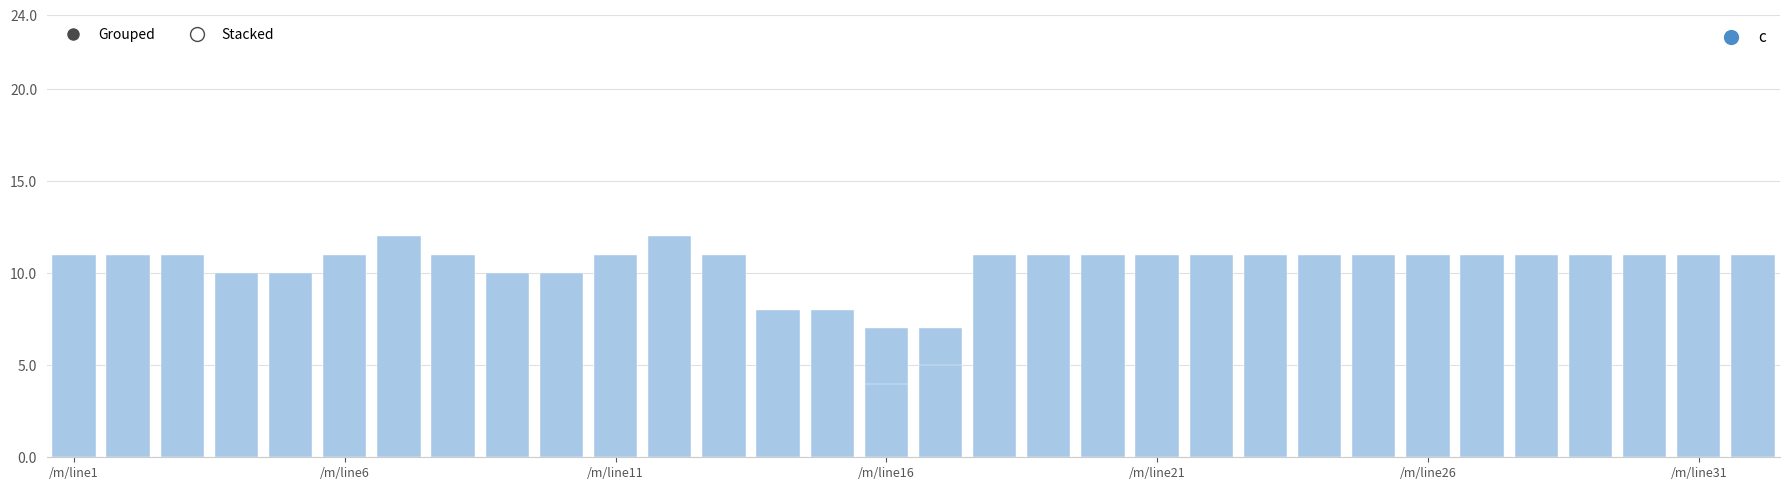

Where is Grouped nearest to the value 8?

13